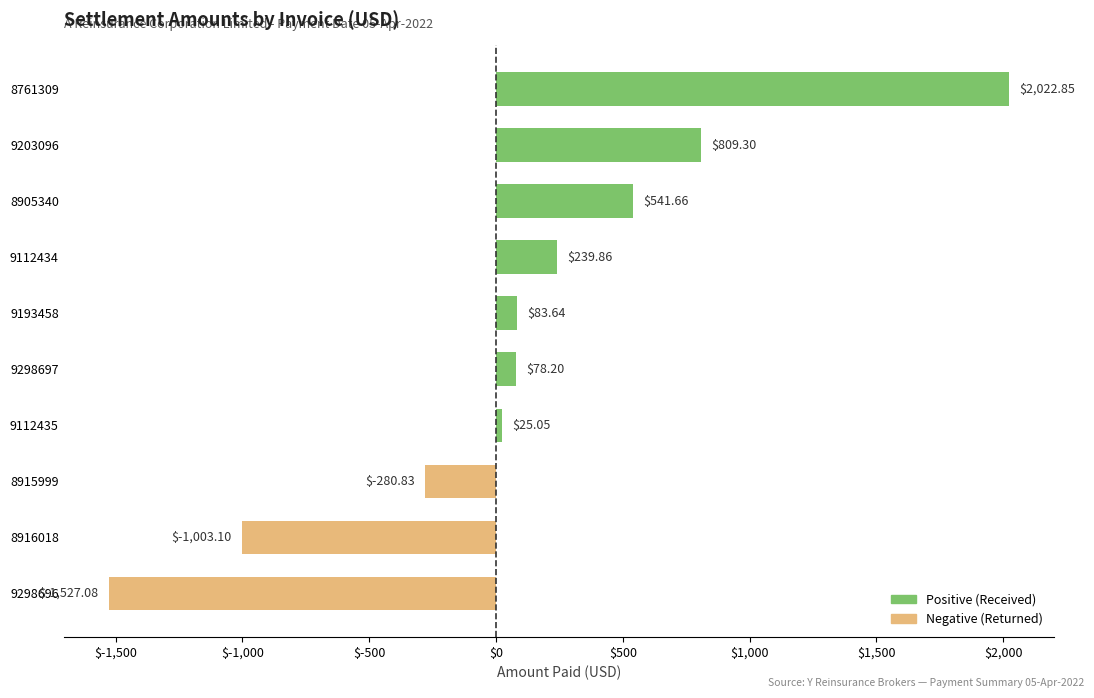

How many data points does each series have?

10